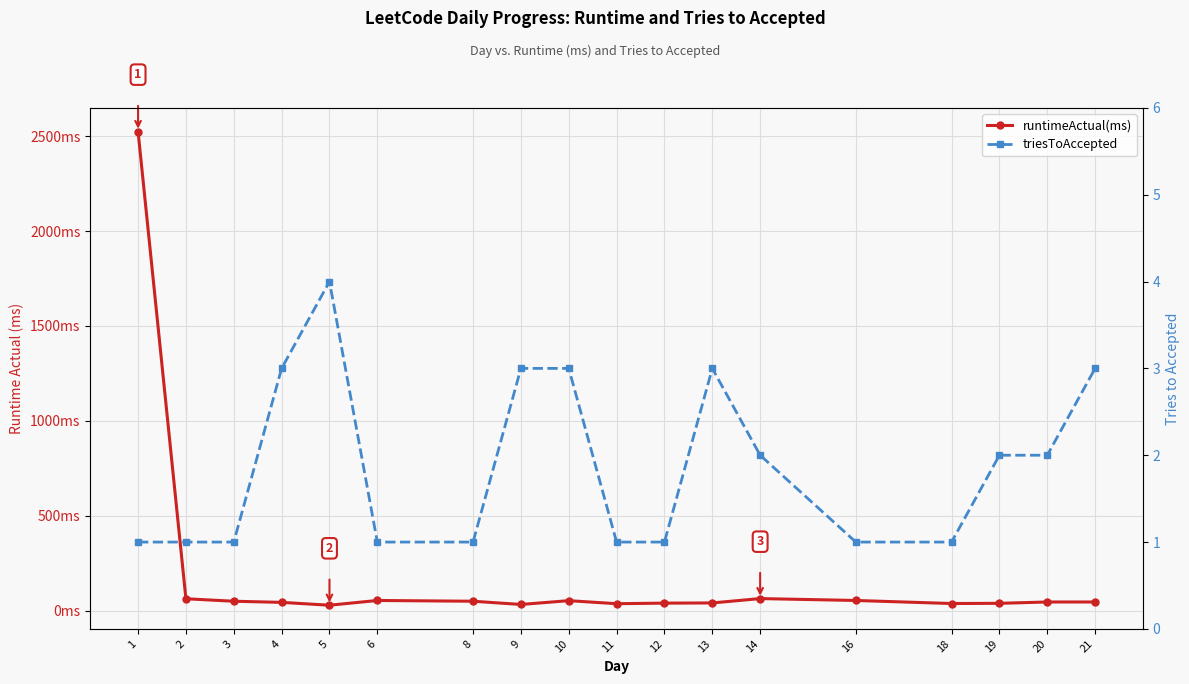

How many triesToAccepted values are between 1 and 3?

17